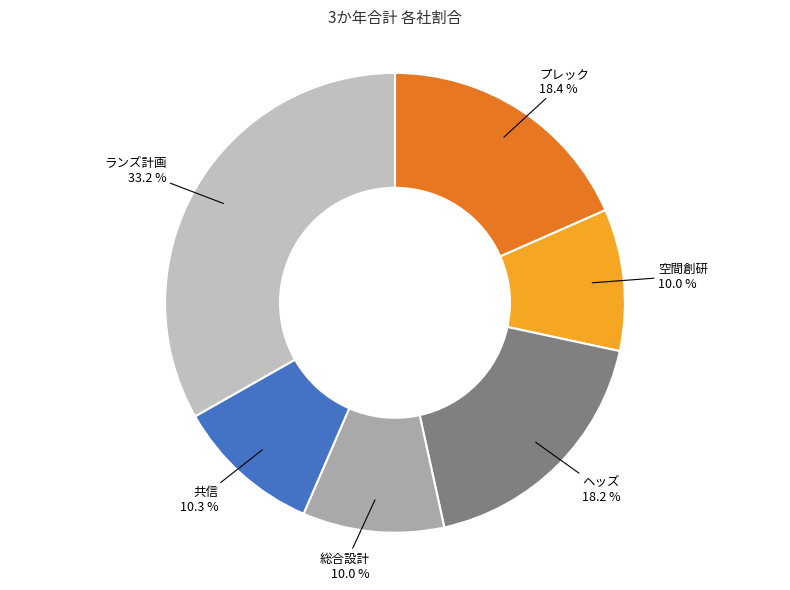

Rank the categories by value from highest to lowest.

ランズ計画, プレック, ヘッズ, 共信, 空間創研, 総合設計